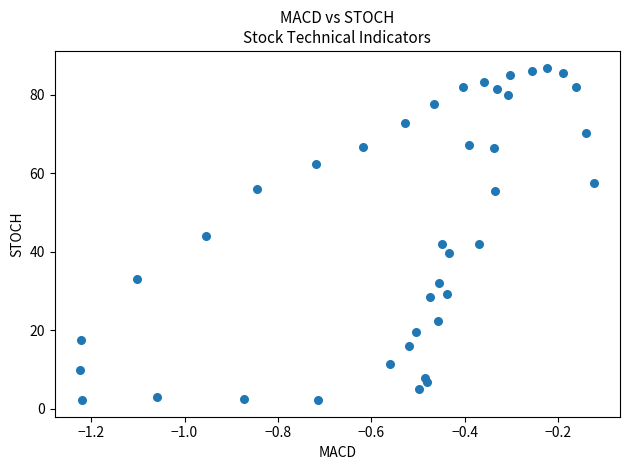

What is the range of Y values (max minus min)?

84.7